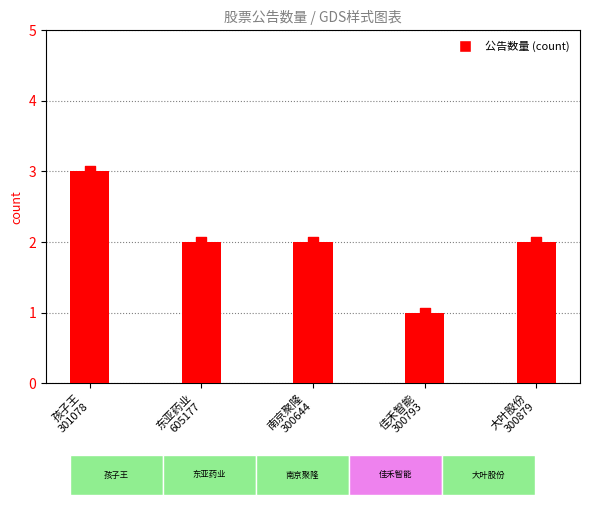

Which has a higher value, 孩子王
301078 or 东亚药业
605177?

孩子王
301078